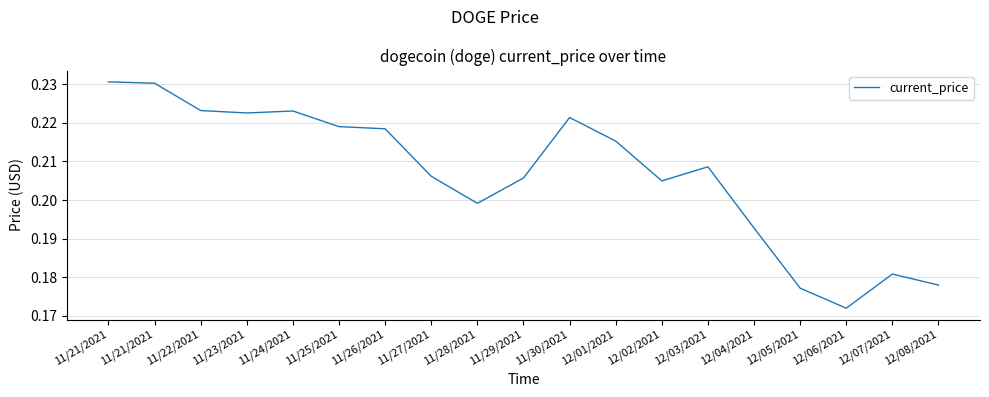

How many lines are shown in the chart?

1